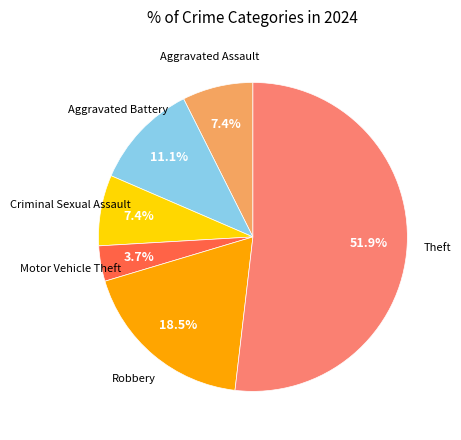

How many segments does this pie chart have?

6